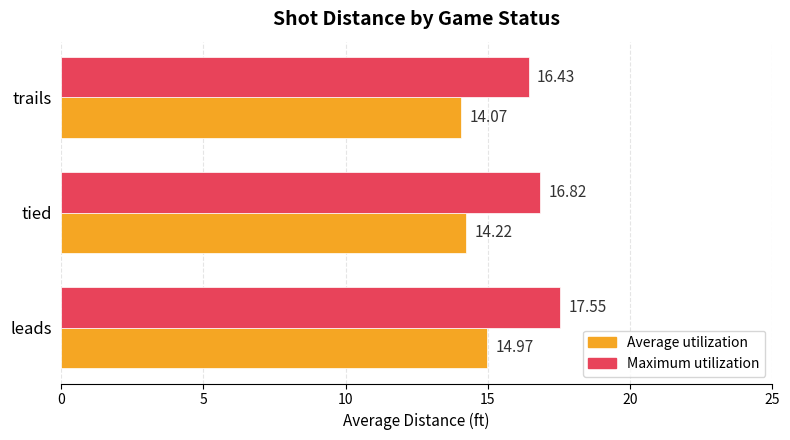

Which series has the largest total across all categories?

Maximum utilization